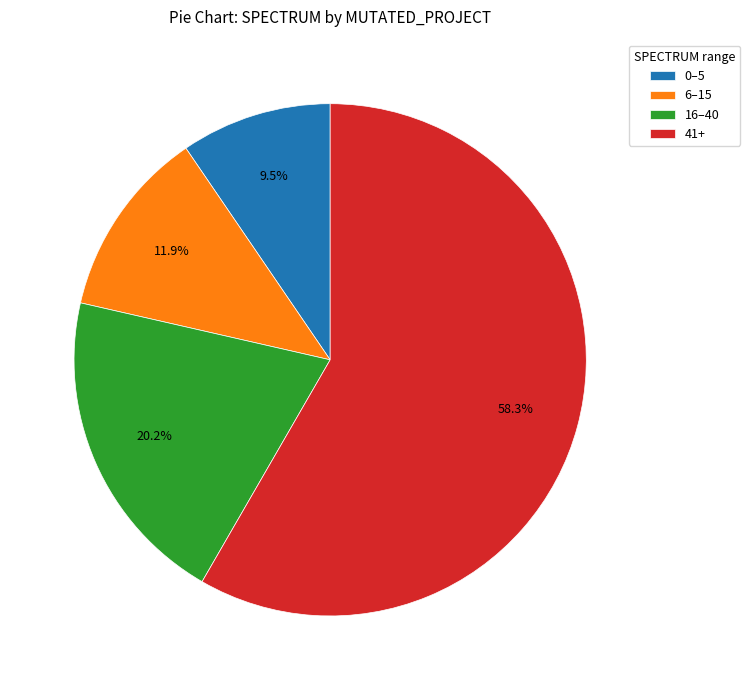

Rank the categories by value from lowest to highest.

0–5, 6–15, 16–40, 41+